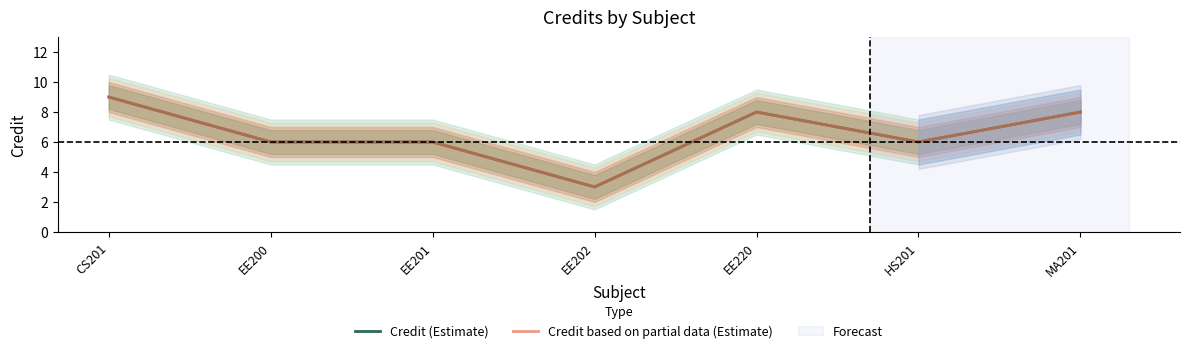

Reading left to right, what are all the values shown in this chart?

Credit (Estimate): CS201=9	EE200=6	EE201=6	EE202=3	EE220=8	HS201=6	MA201=8
Credit based on partial data (Estimate): CS201=9	EE200=6	EE201=6	EE202=3	EE220=8	HS201=6	MA201=8